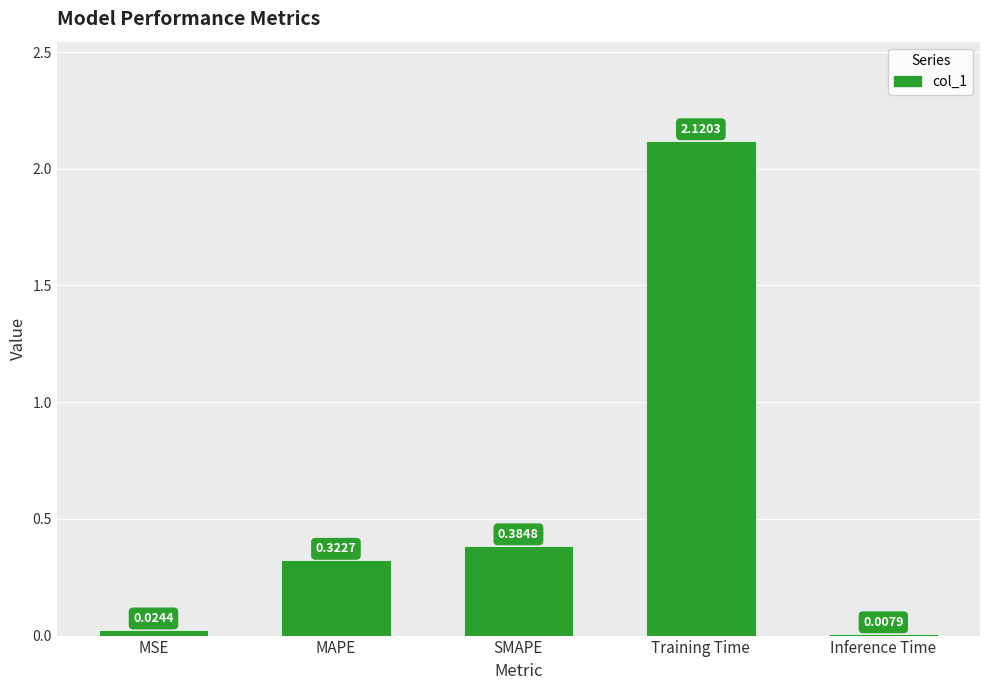

What is the change in value from MAPE to Inference Time?

-0.3